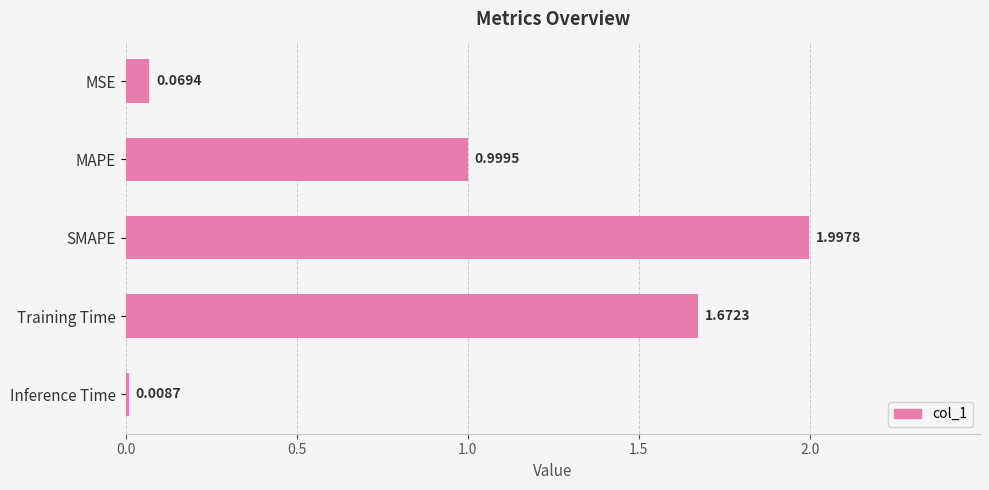

What is the difference between the second highest and second lowest values?

1.6